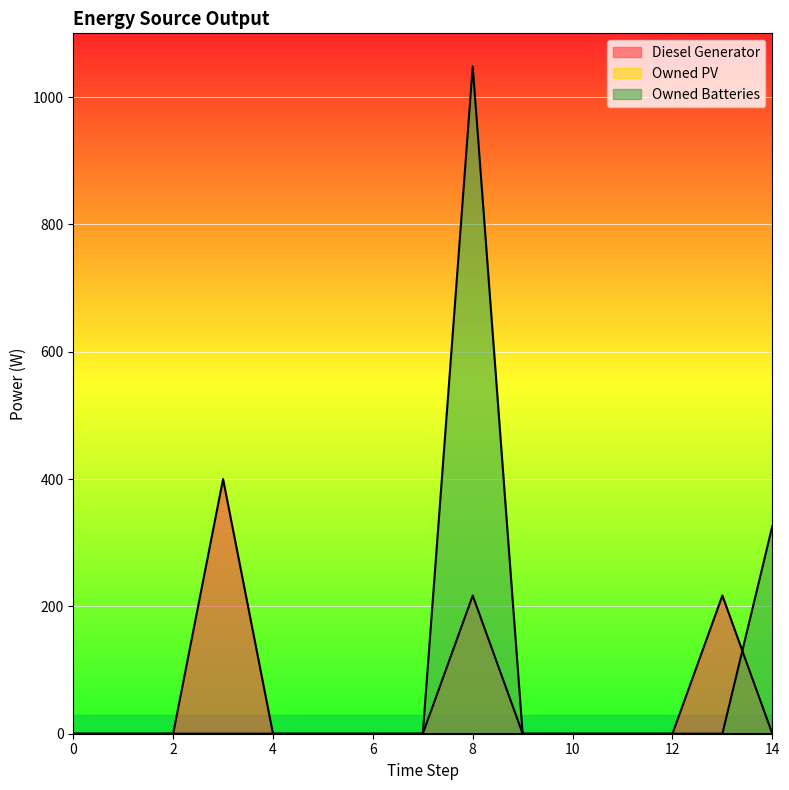

Reading left to right, extract all data points from this chart.

Diesel Generator: 0	0	0	400	0	0	0	0	217	0	0	0	0	217	0
Owned Batteries: 0	0	0	0	0	0	0	0	1048	0	0	0	0	0	326